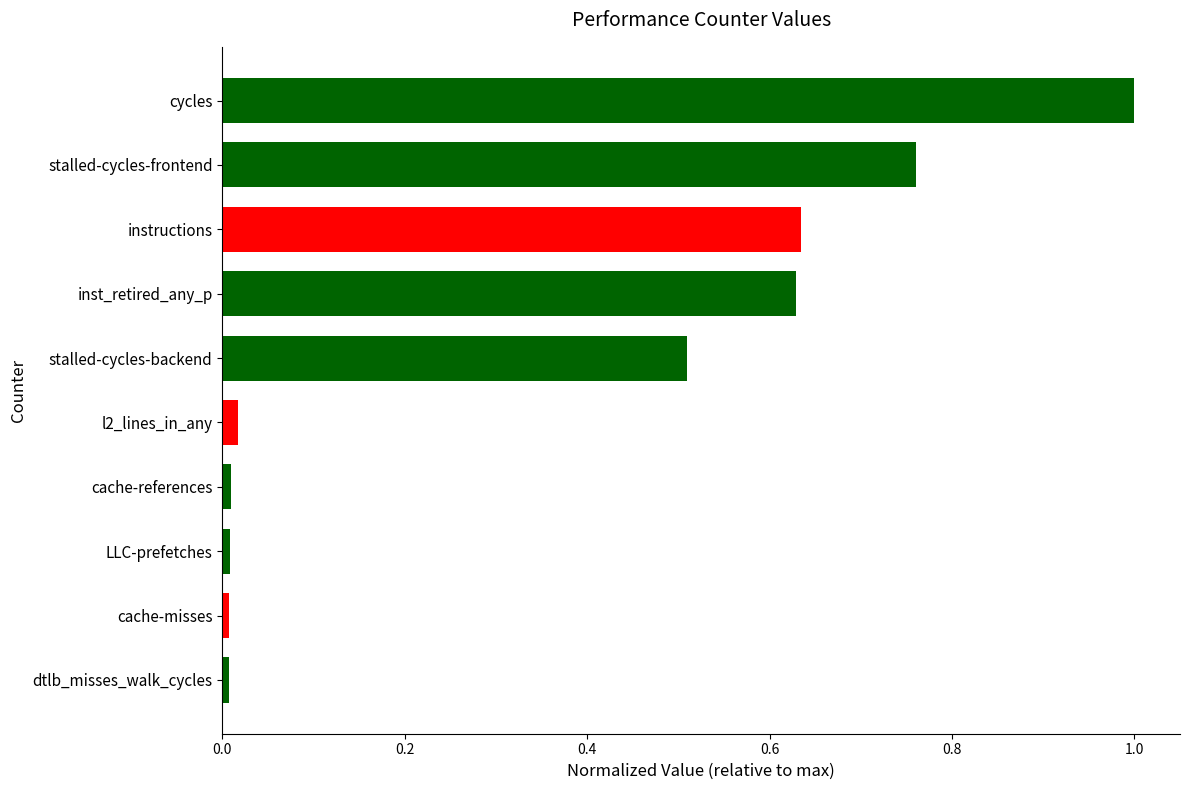

Between LLC-prefetches and instructions, which is larger?

instructions